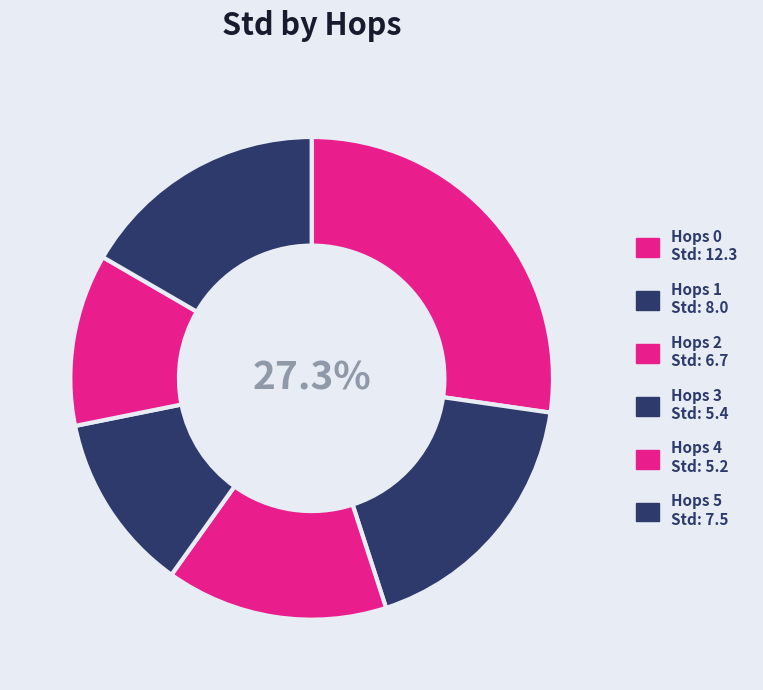

Rank the categories by value from highest to lowest.

0, 1, 5, 2, 3, 4